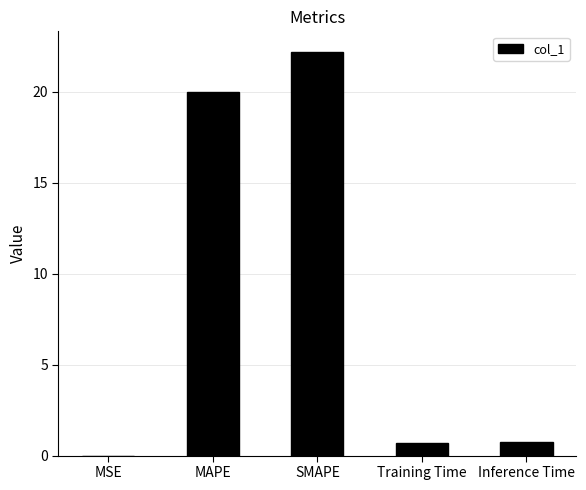

Is it true that the value at SMAPE is 14.4?

False